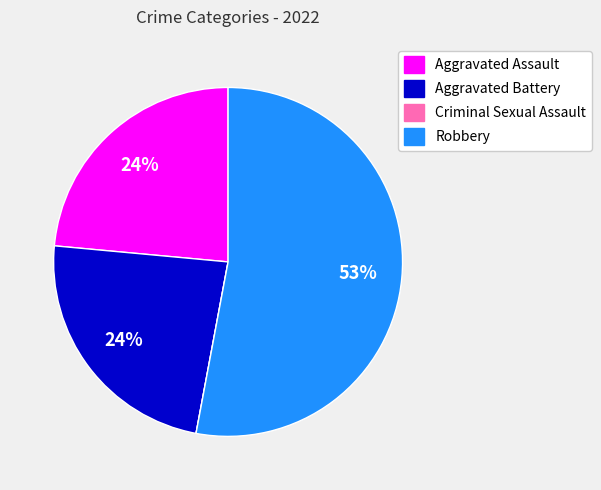

Which has a higher value, Aggravated Battery or Robbery?

Robbery